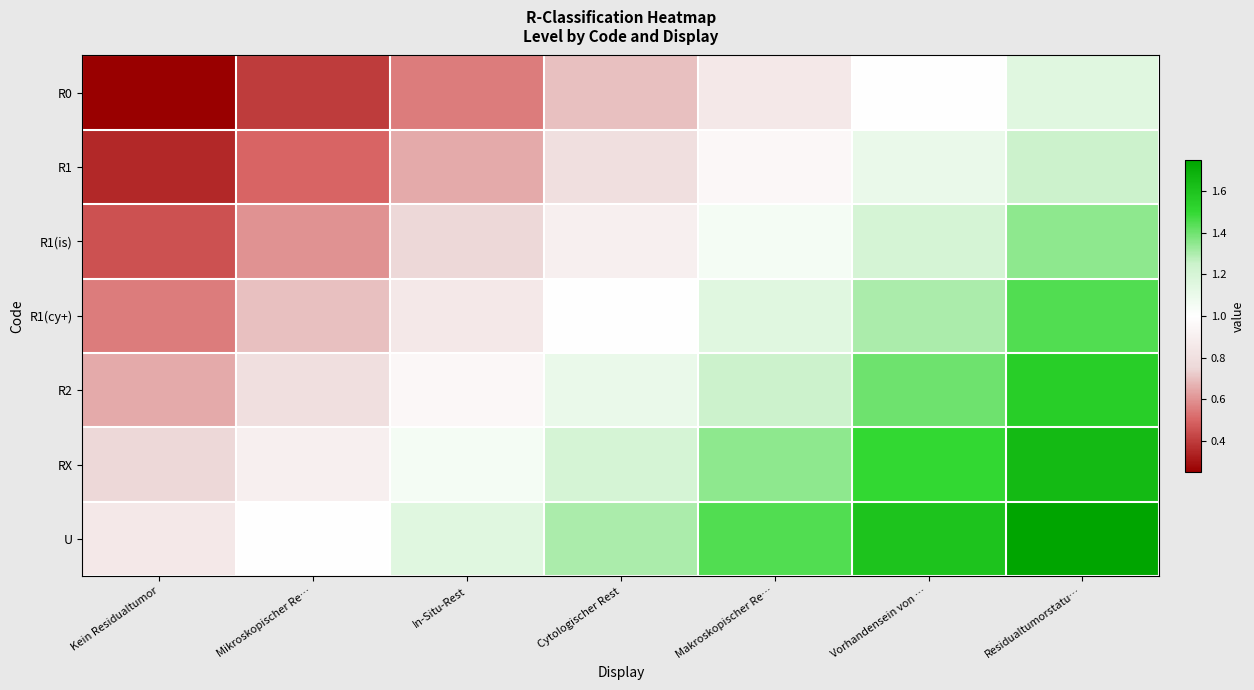

At which category is the sum across all series the highest?

Residualtumorstatu…